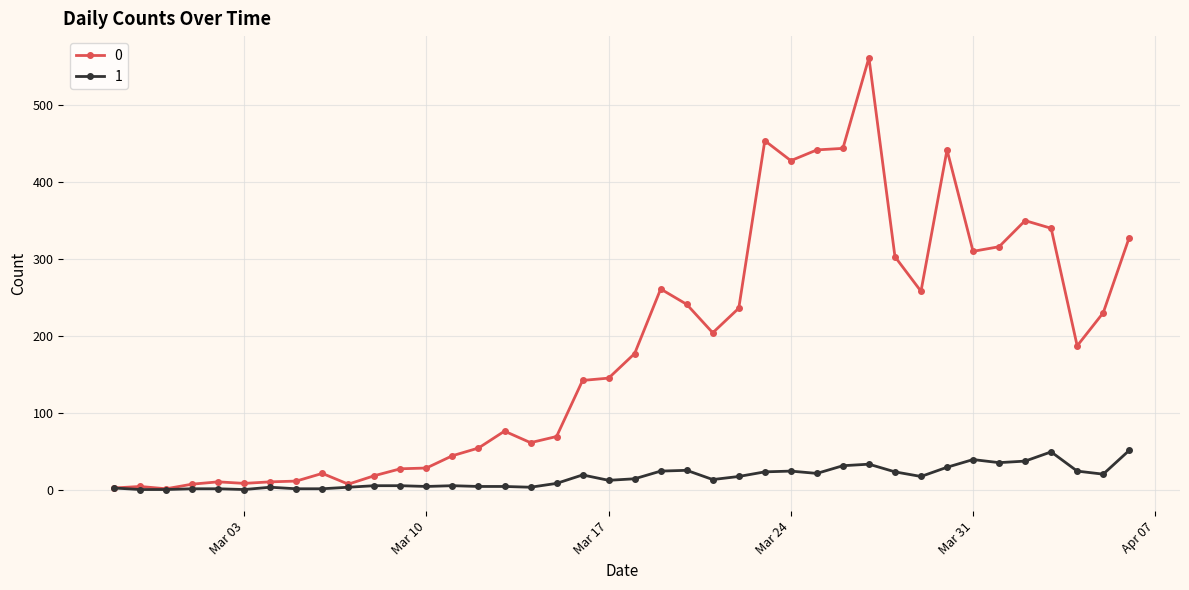

How many lines are shown in the chart?

2